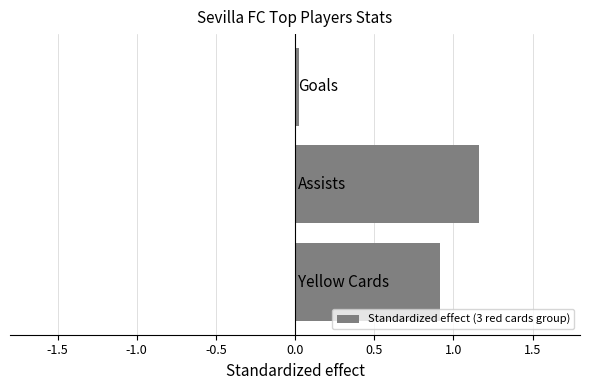

What is the difference between the second highest and minimum values?

0.9